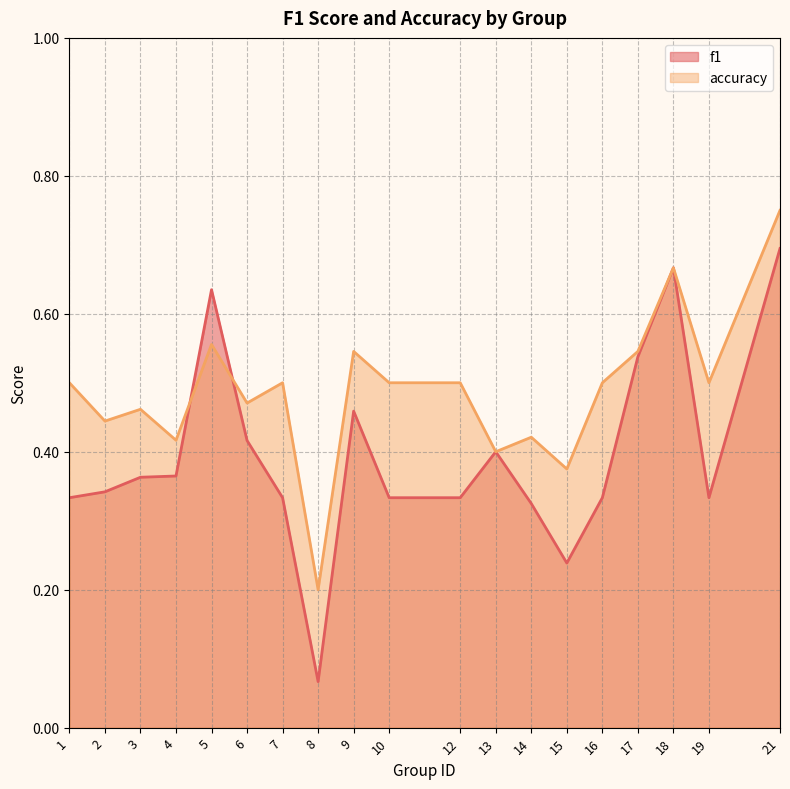

List the series in order of their overall mean, lowest first.

f1, accuracy